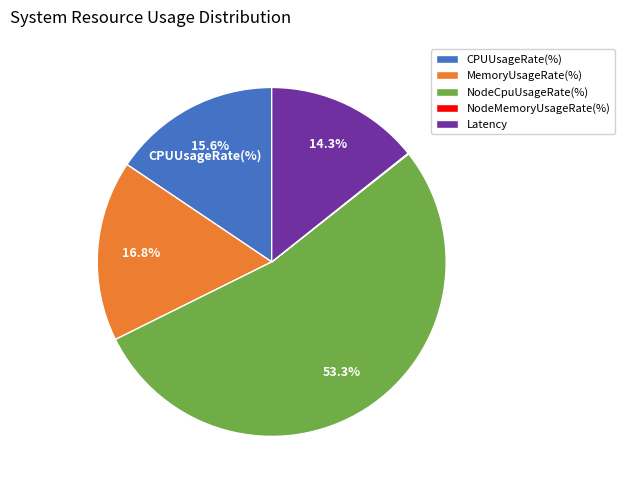

To the nearest percent, what is the average slice percentage?

20%